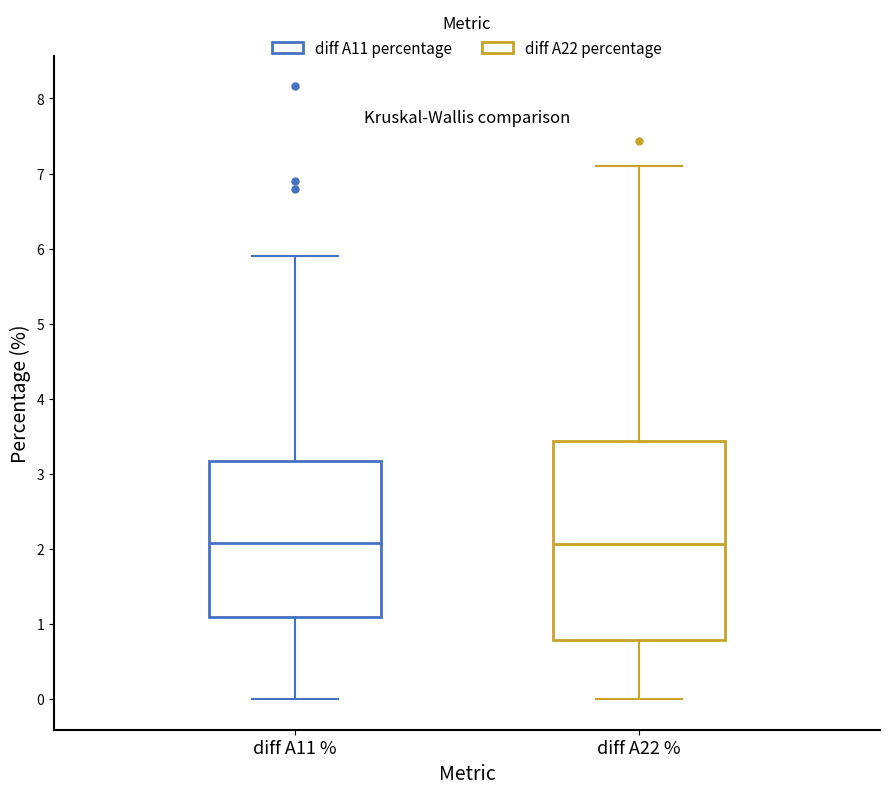

Reading left to right, transcribe this box plot: for each box, give where its median line is, the range the box spans, and where its two whiskers end, as read against the y-axis. The values are not printed on the chart, so give them approximately, as read against the axis.

diff A11 %: median 2.1, box 1.1 to 3.2, whiskers 0.0 to 5.9
diff A22 %: median 2.1, box 0.8 to 3.4, whiskers 0.0 to 7.1